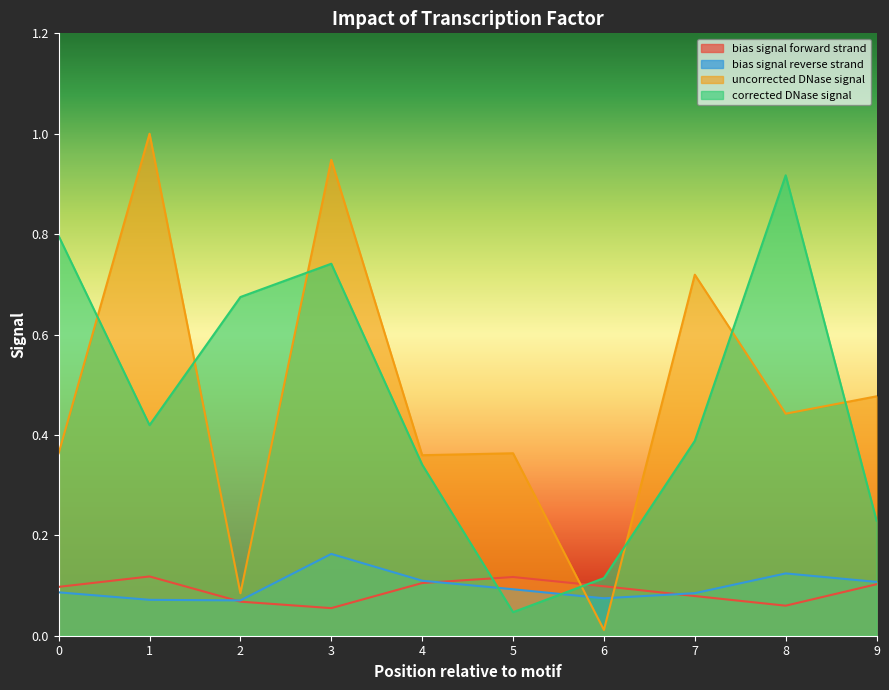

What is the greatest value displayed?

1.0